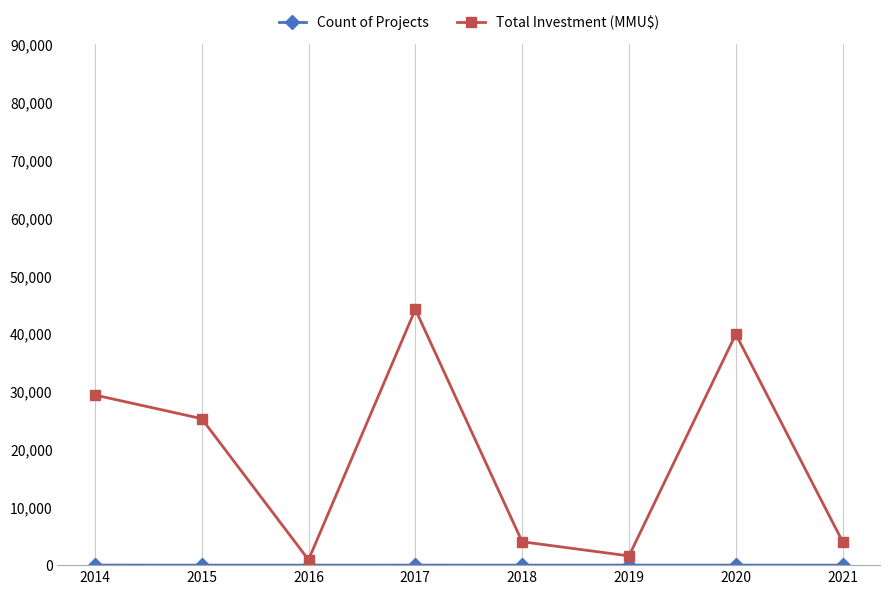

Between 2014 and 2020, which series saw the biggest shift?

Total Investment (MMU$)